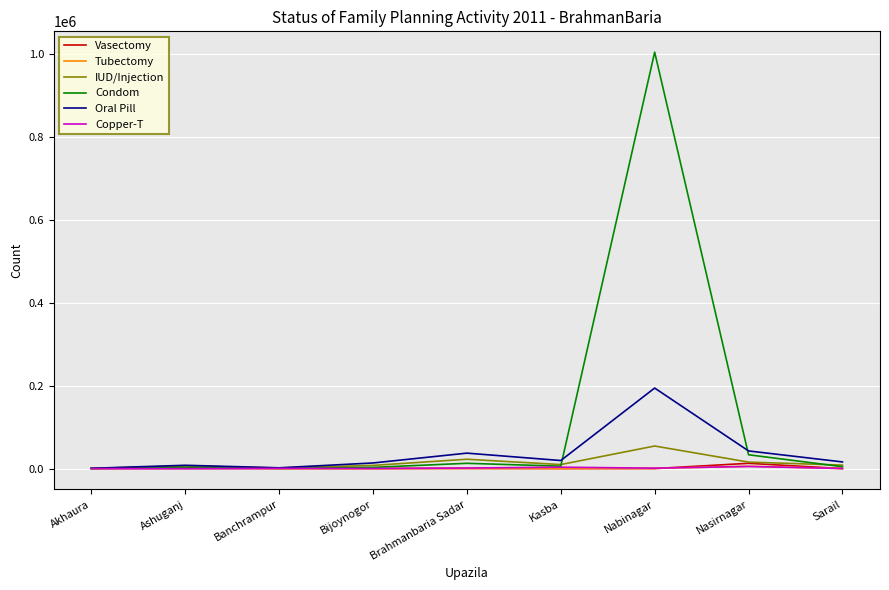

What is the maximum value shown in the chart?

1004938